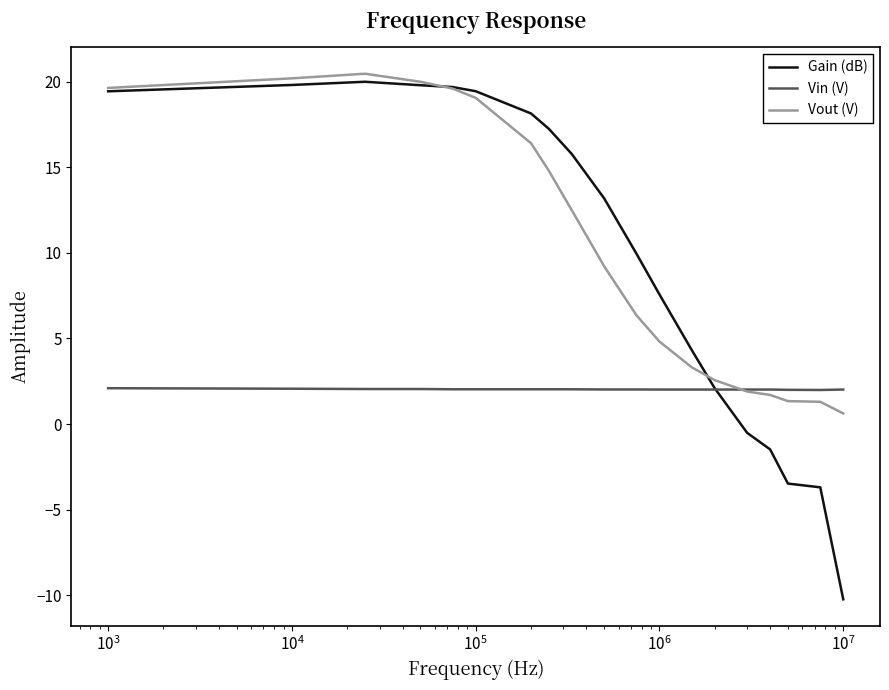

Which series has the widest spread of values?

Gain (dB)